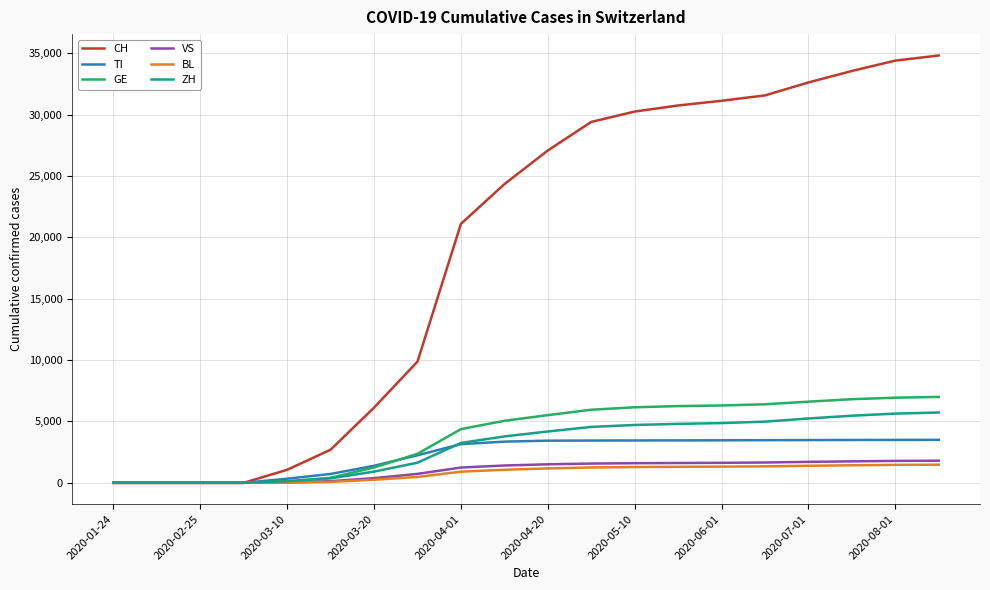

What is the sum of all ZH values?

60248